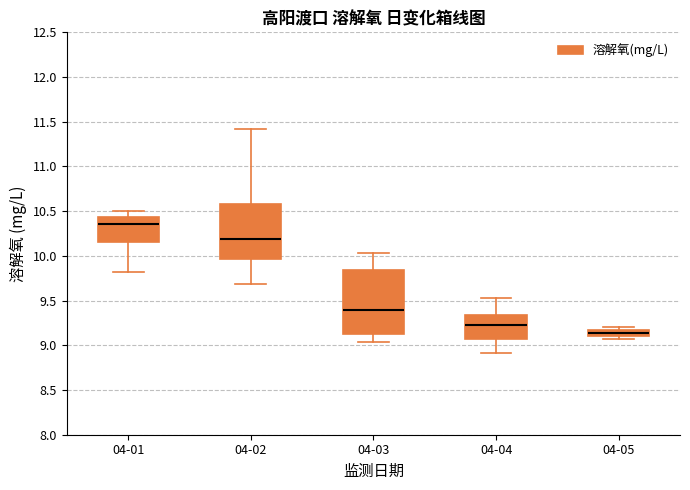

Comparing the boxes themselves (not the whiskers), which one is the tallest?

04-03